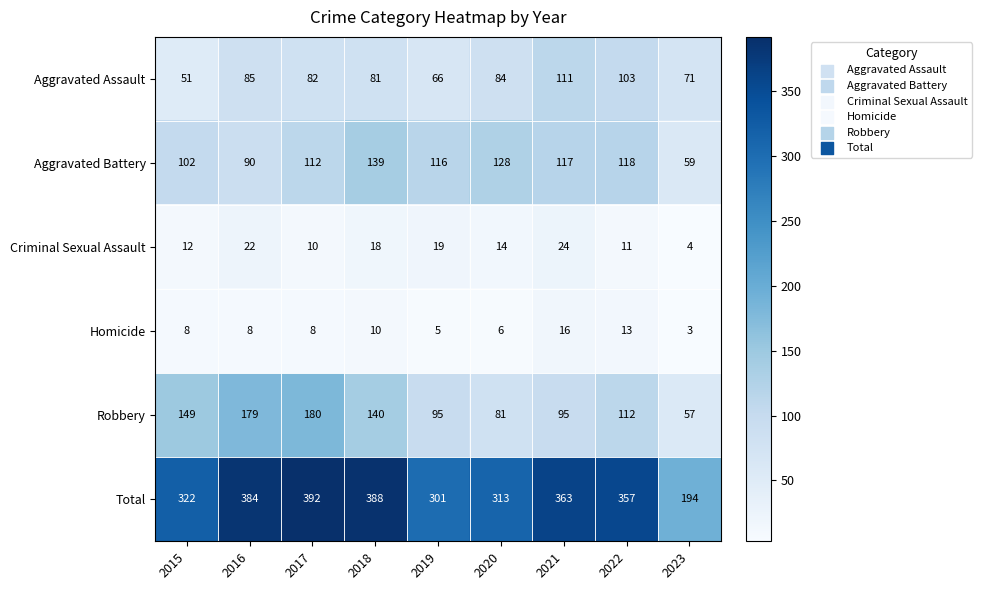

List the series in order of their peak value, highest first.

Total, Robbery, Aggravated Battery, Aggravated Assault, Criminal Sexual Assault, Homicide